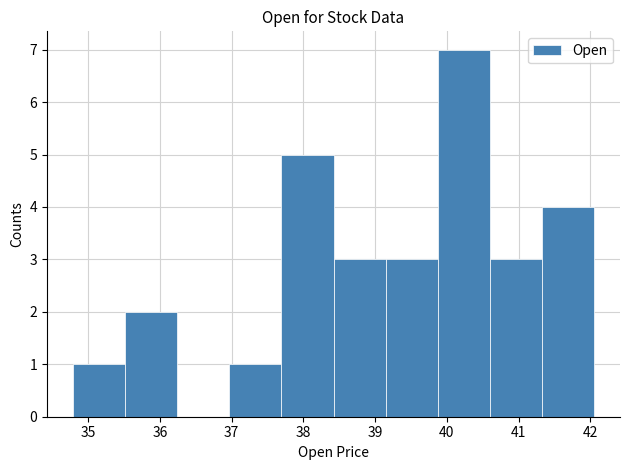

Reading left to right, list every bar in this chart as the range it spans on the x-axis followed by its height. Neither the bar edges nor the heights are printed on the chart, so give them approximately, as read against the axes.

34.8 to 35.5: 1
35.5 to 36.2: 2
36.2 to 37.0: 0
37.0 to 37.7: 1
37.7 to 38.4: 5
38.4 to 39.1: 3
39.1 to 39.9: 3
39.9 to 40.6: 7
40.6 to 41.3: 3
41.3 to 42.0: 4